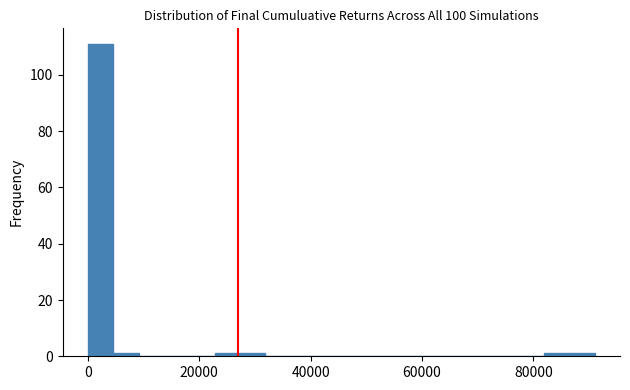

Read against the x-axis, roughly where is the centre of the tallest bar?

2000